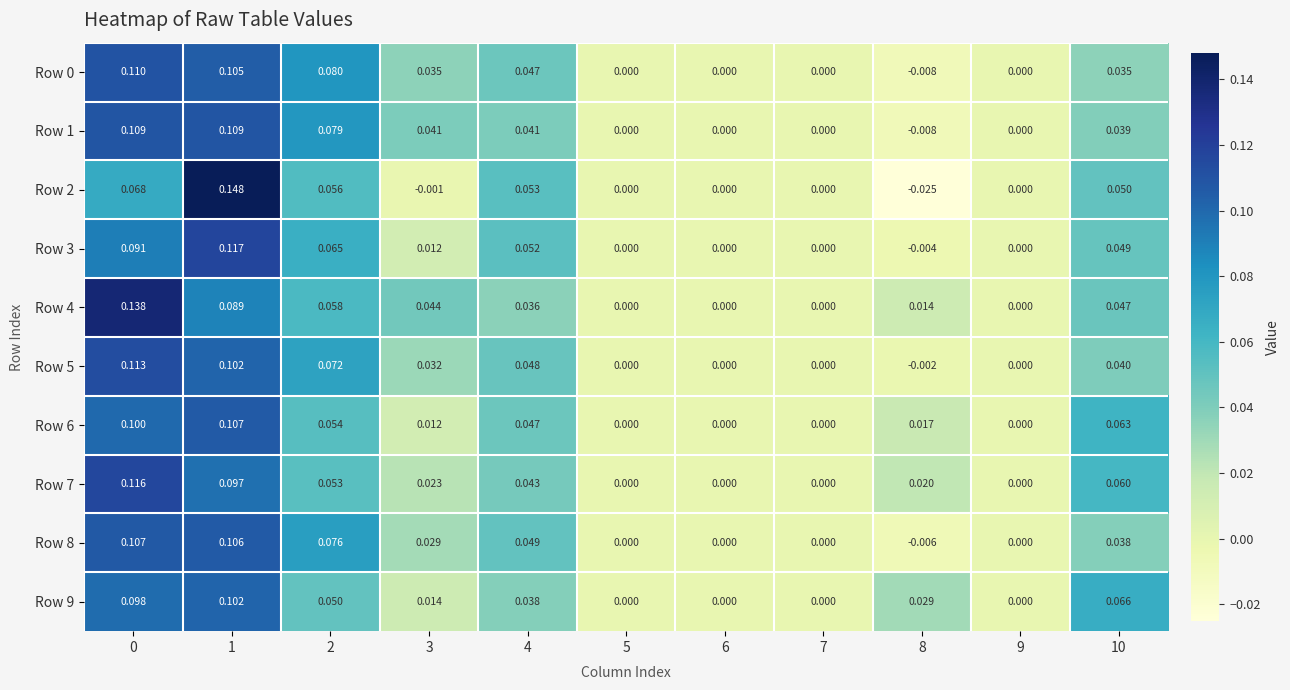

What is the difference between the highest and lowest values at 1?

0.1